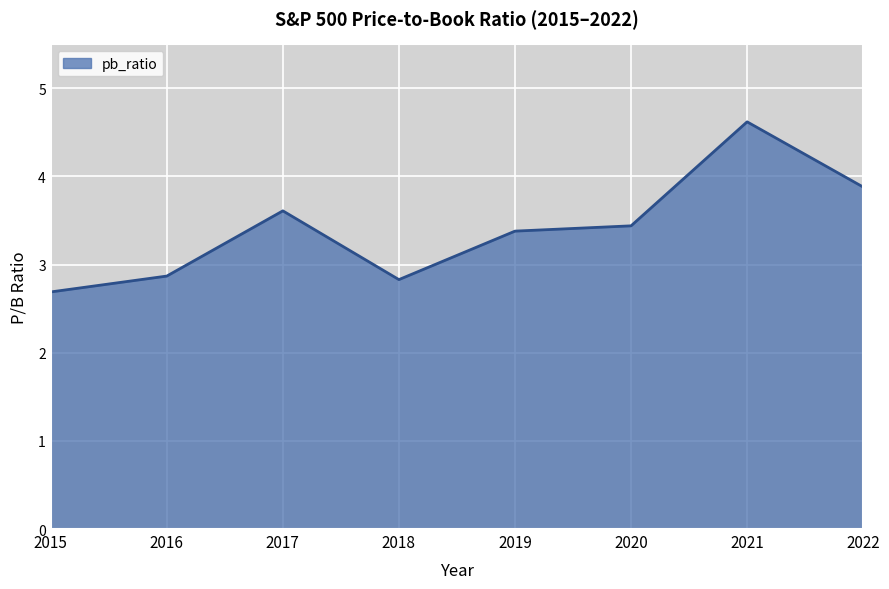

At which label does the data first exceed 3?

2017